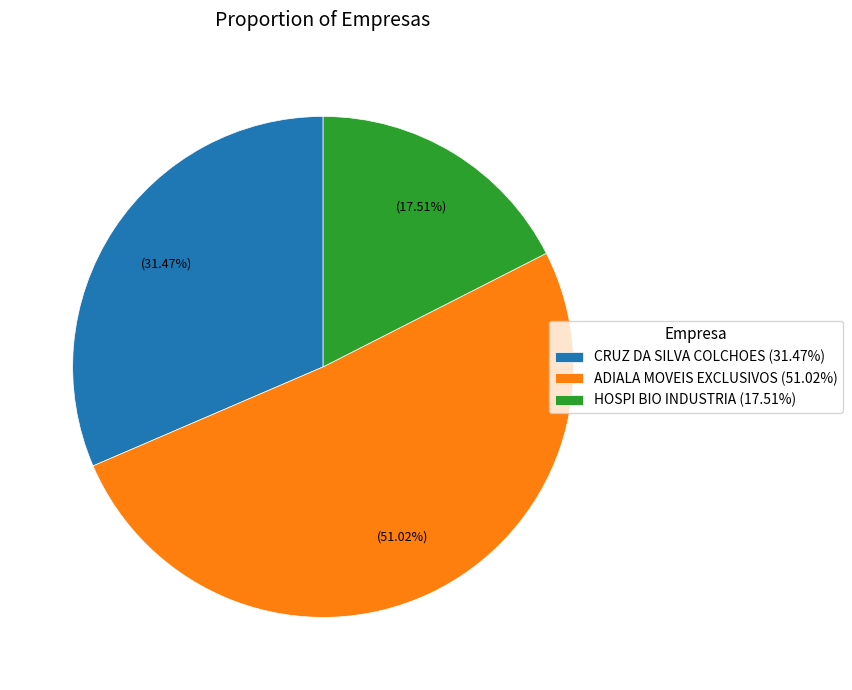

How many segments does this pie chart have?

3